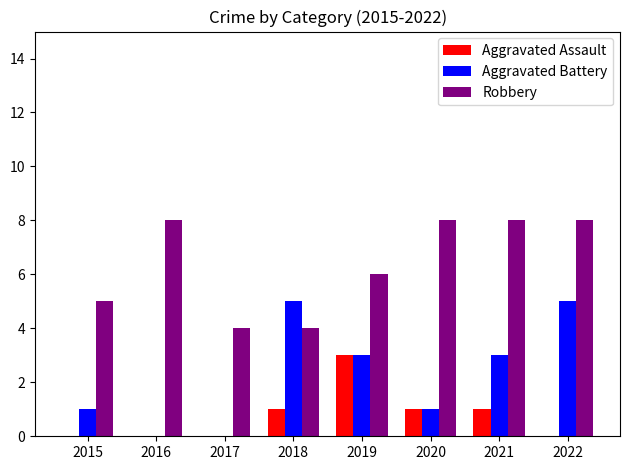

True or false: Aggravated Assault has a value of 1 at 2018.

True